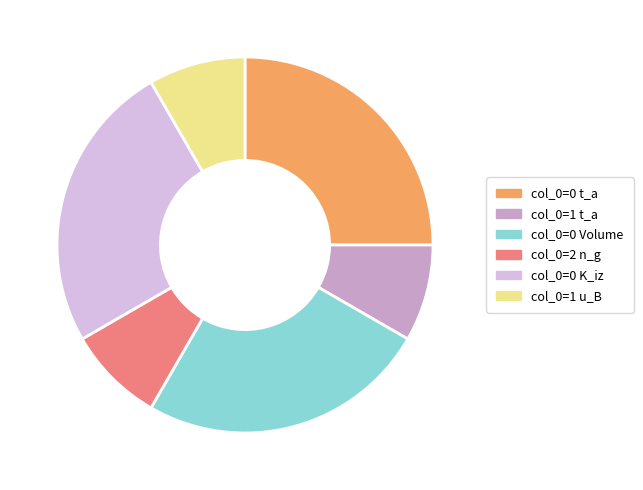

How many slices are in this pie chart?

6